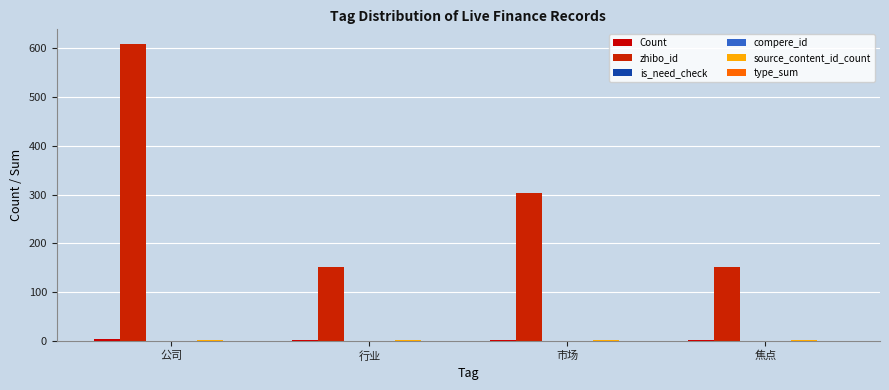

At which label is is_need_check closest to 0?

公司